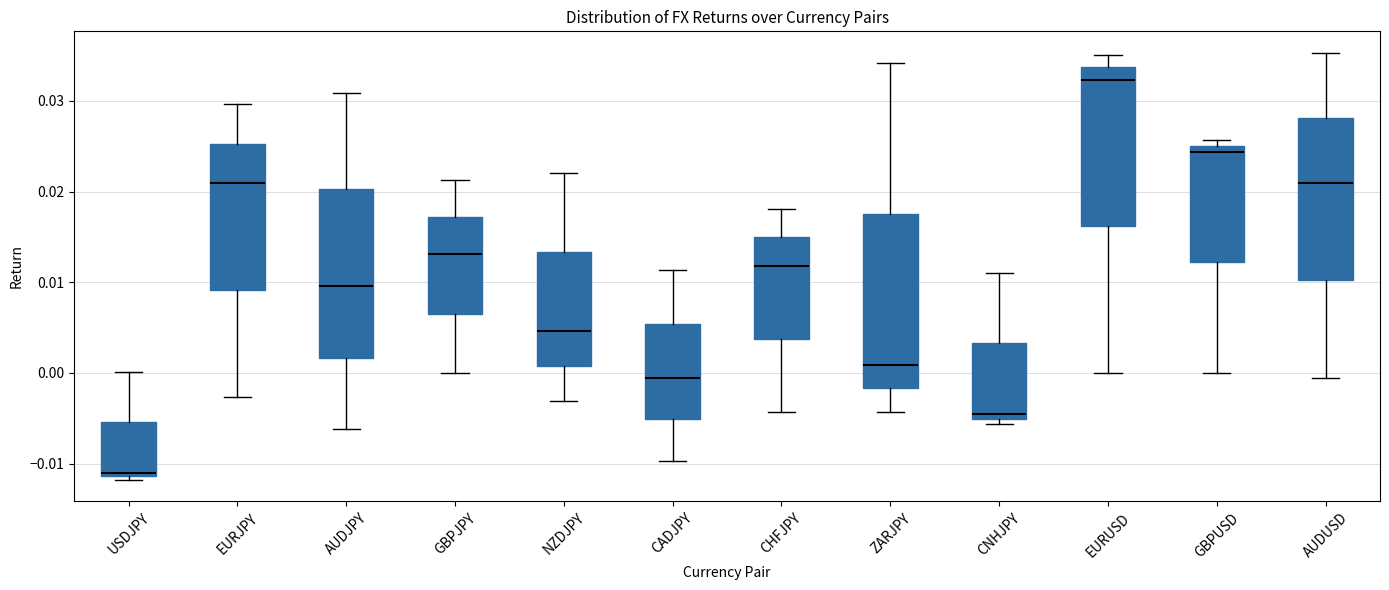

Which box's median line is the highest?

EURUSD